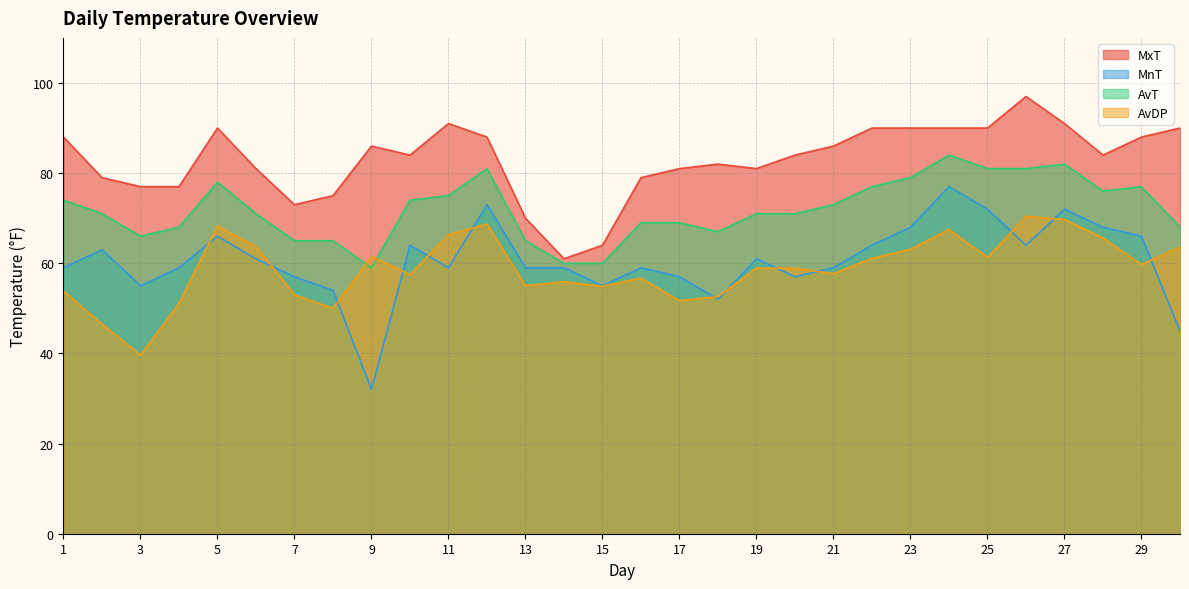

What is the difference between the MnT values at 12 and 29?

7.0